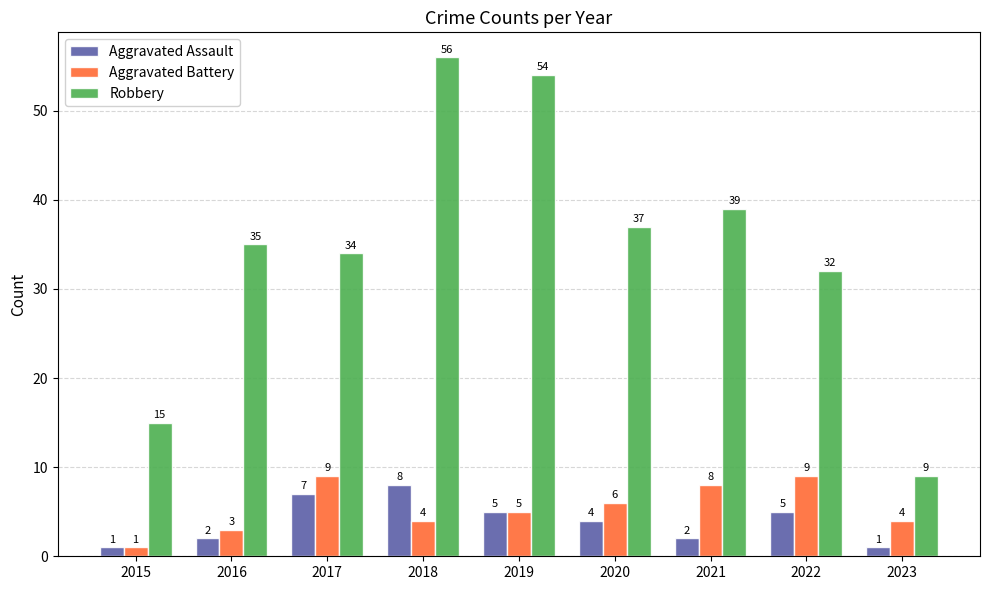

How many values in the Aggravated Assault series are below 4?

4